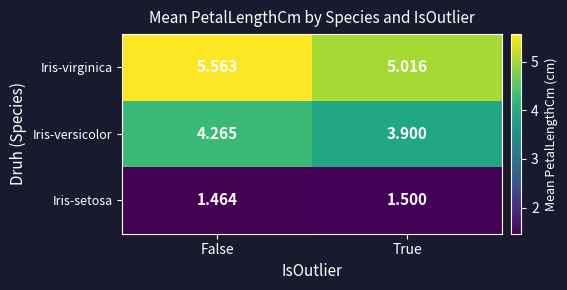

Which series has the largest range (max minus min)?

Iris-virginica